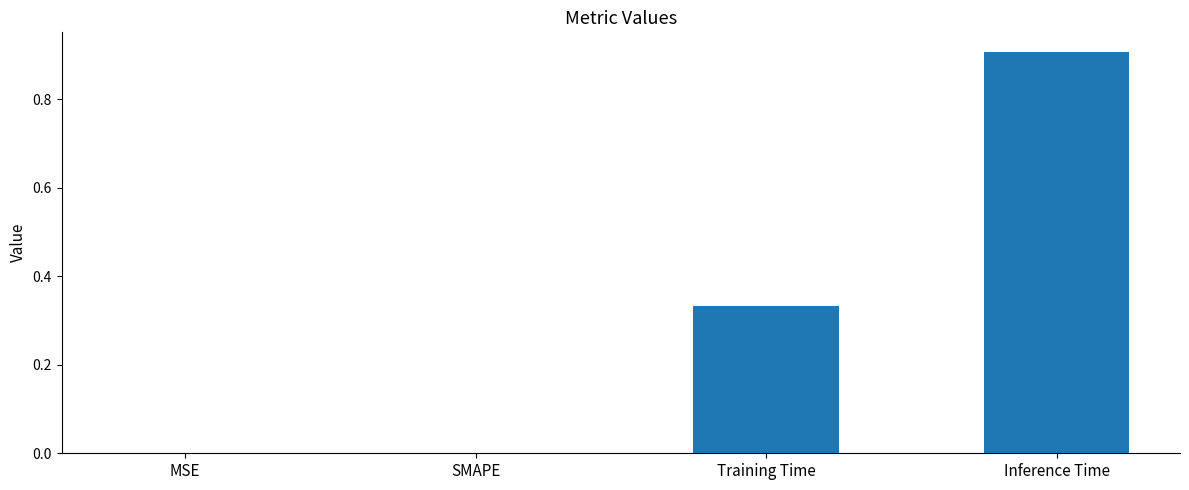

What is the change in value from MSE to Inference Time?

+0.9